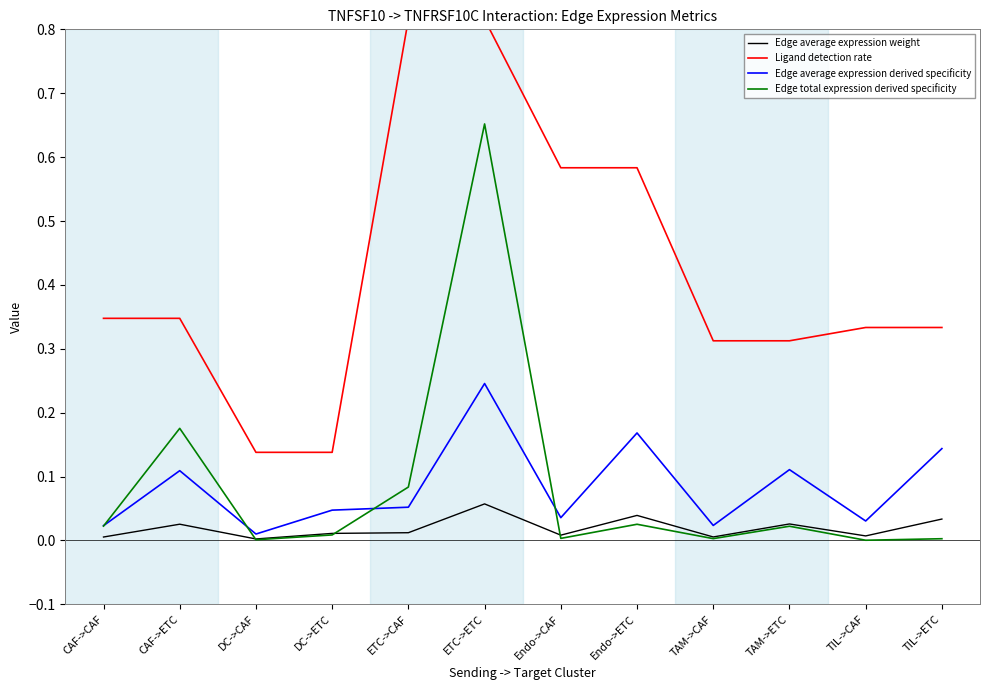

Where is the first local maximum for Edge average expression weight?

CAF->ETC